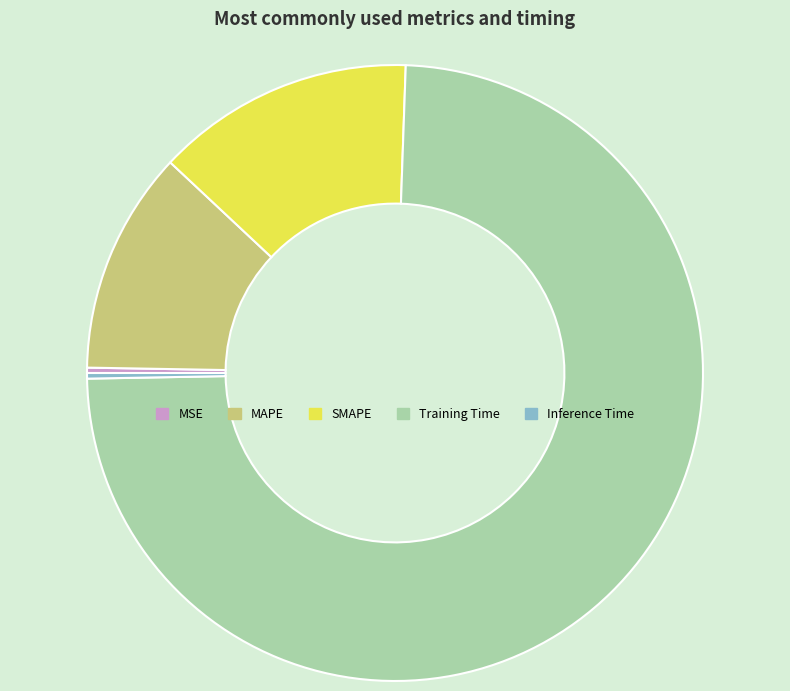

The MSE slice represents 0% of the pie. True or false?

True